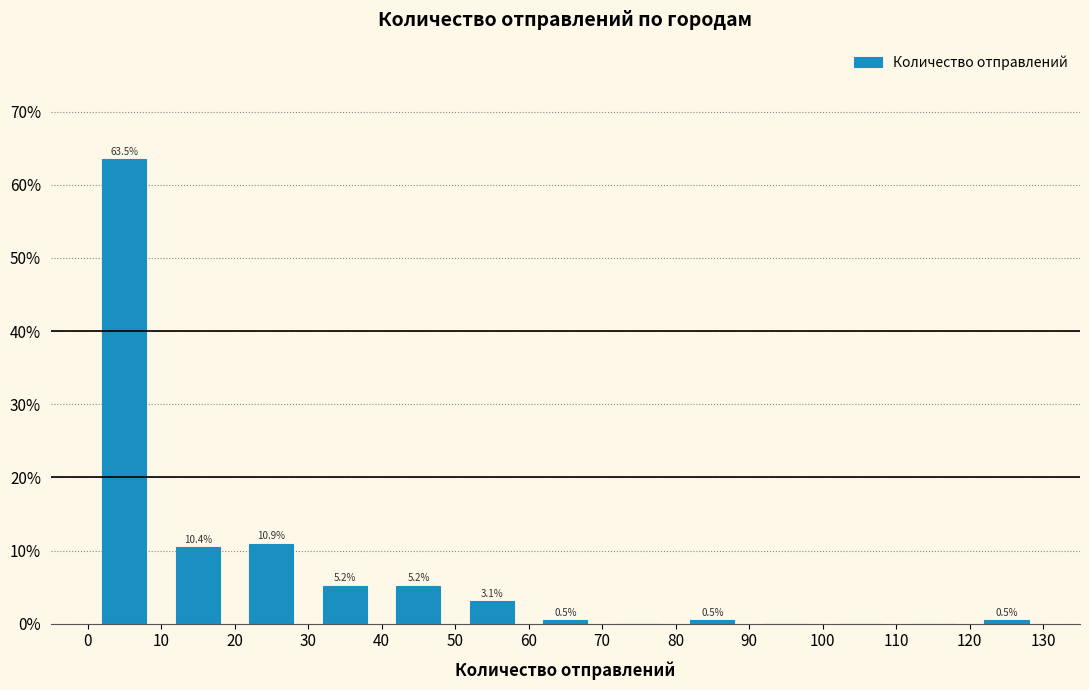

Over which range of the x-axis is the bar tallest?

0 to 10